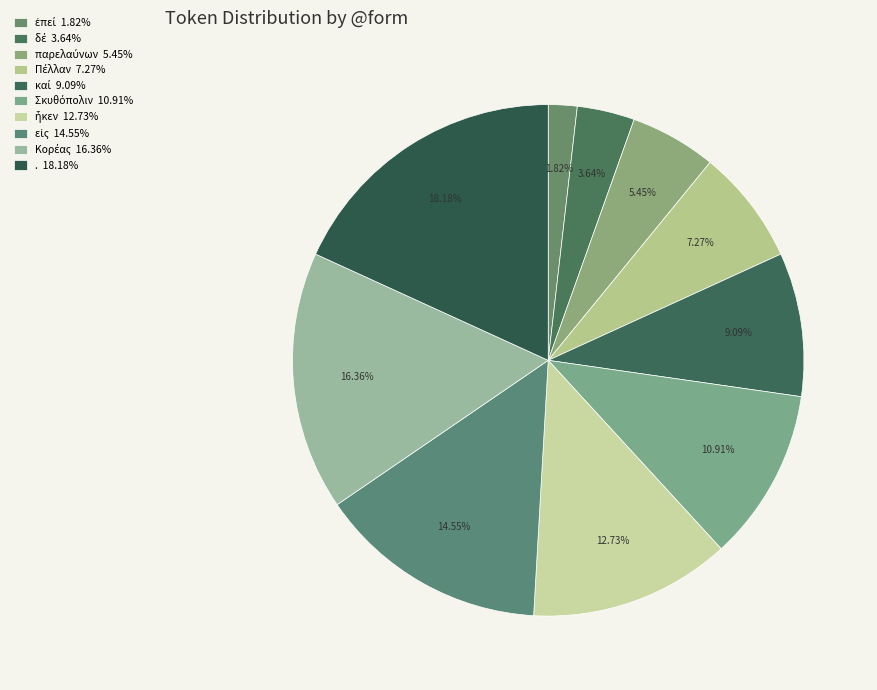

Rank the categories by value from lowest to highest.

ἐπεί, δέ, παρελαύνων, Πέλλαν, καί, Σκυθόπολιν, ἧκεν, εἰς, Κορέας, .